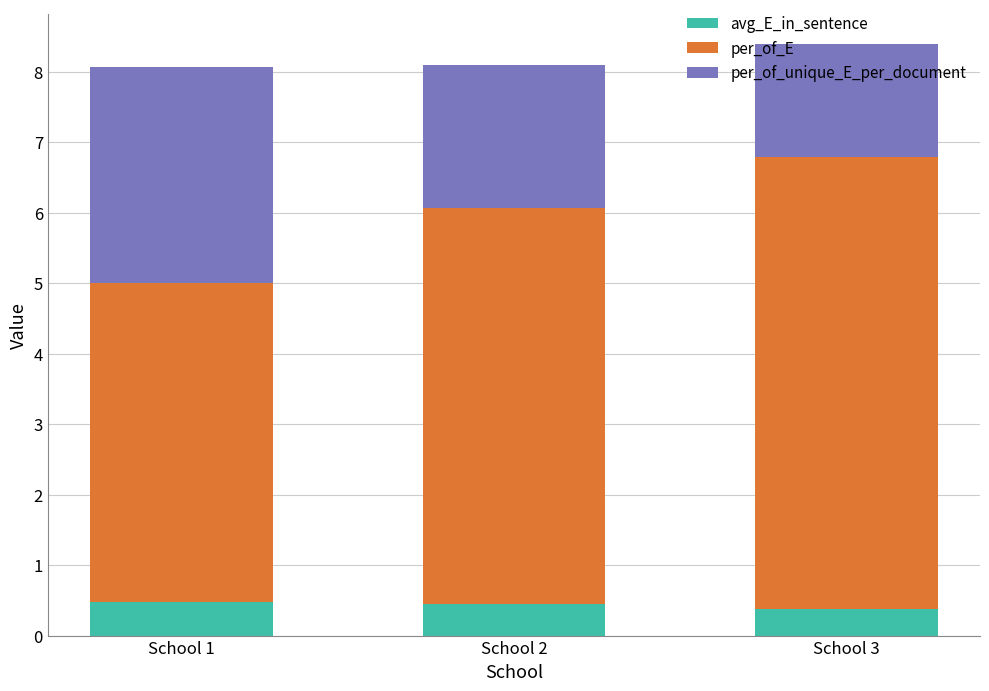

What is the minimum value for avg_E_in_sentence?

0.4